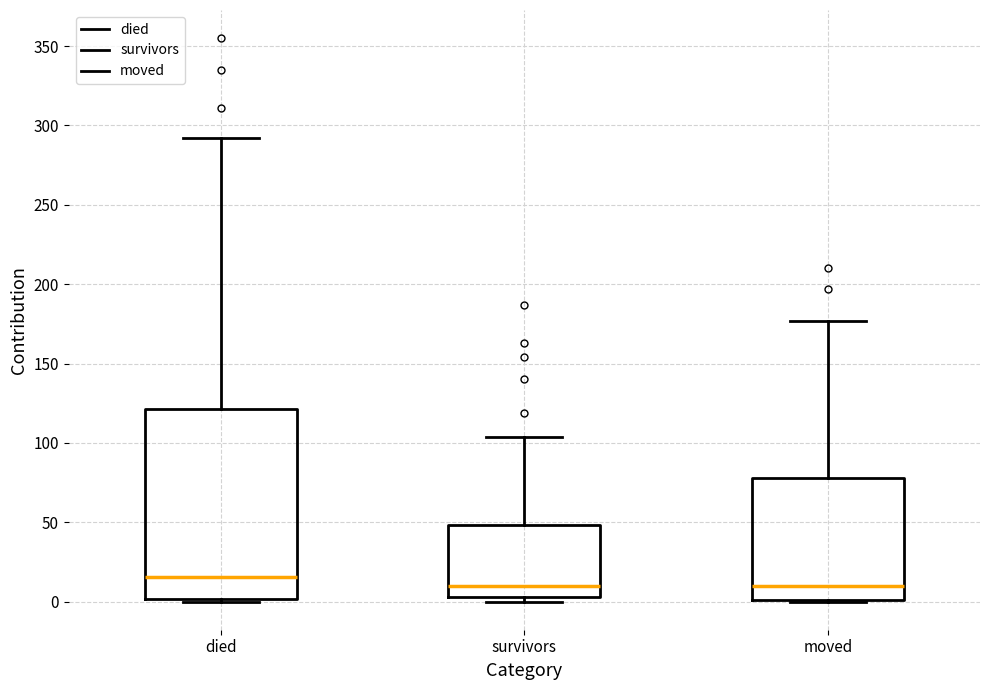

Where is the lower edge of the box for moved on the y-axis? The values are not printed on the chart, so give them approximately, as read against the axis.

0